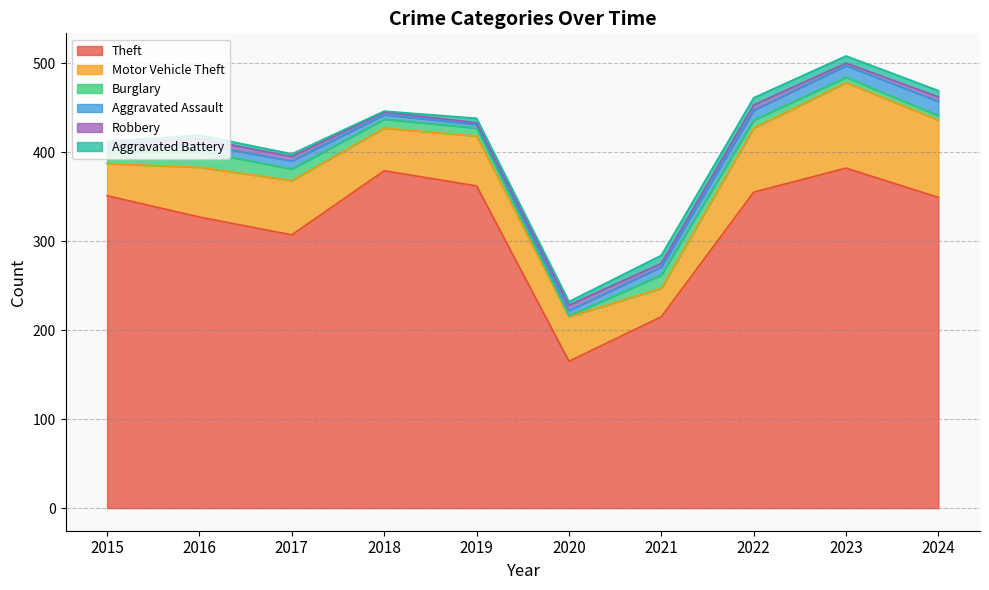

True or false: Theft and Motor Vehicle Theft cross at least once.

False